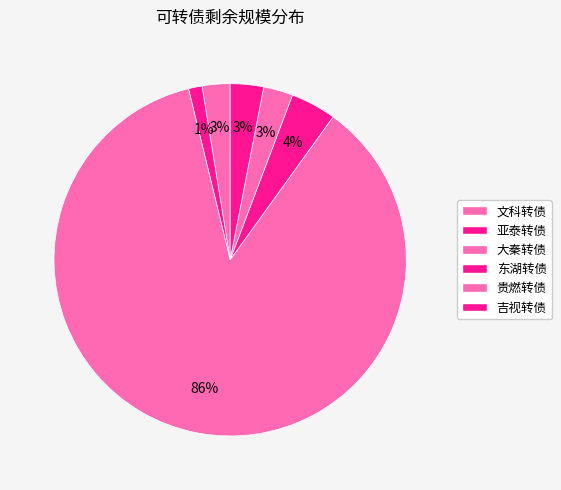

What is the change in value from 文科转债 to 贵燃转债?

+0.5